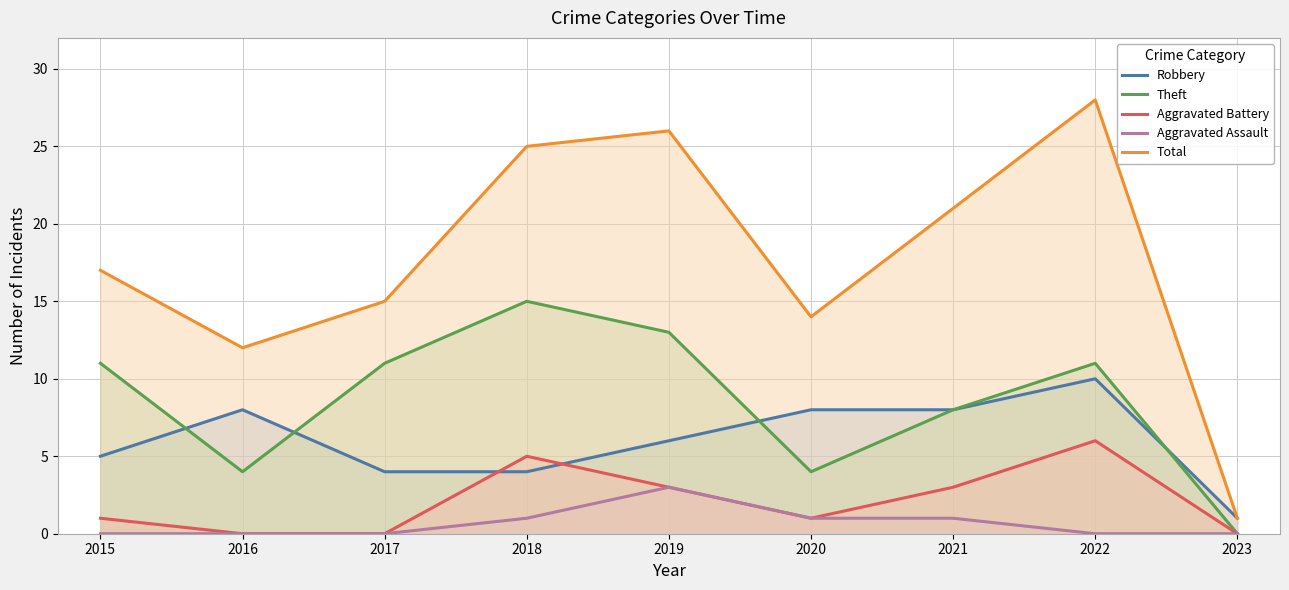

Is it true that Aggravated Battery equals 0 at 2023?

True